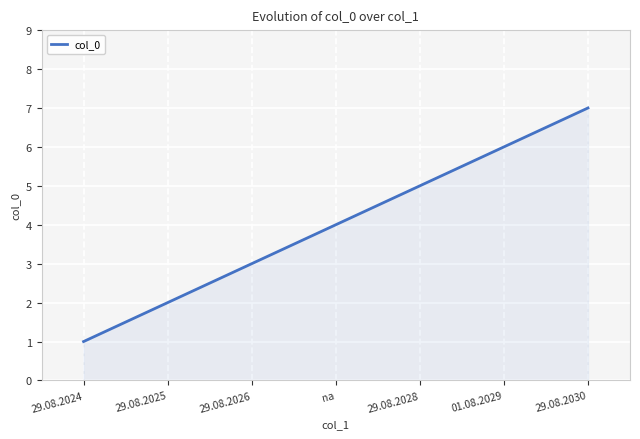

What is the sum of the values at na and 29.08.2024?

5